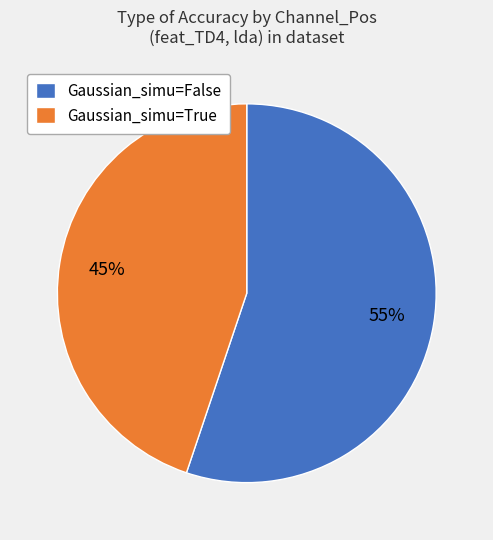

Do Gaussian_simu=False and Gaussian_simu=True together represent more than half of the pie?

Yes